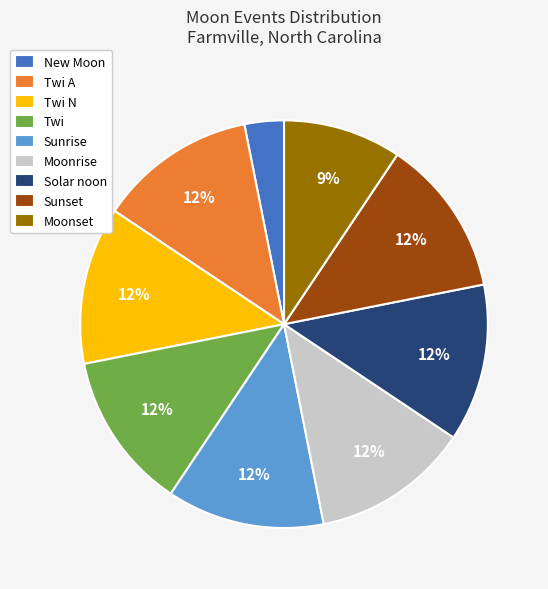

Is the sum of Solar noon and New Moon greater than half?

No